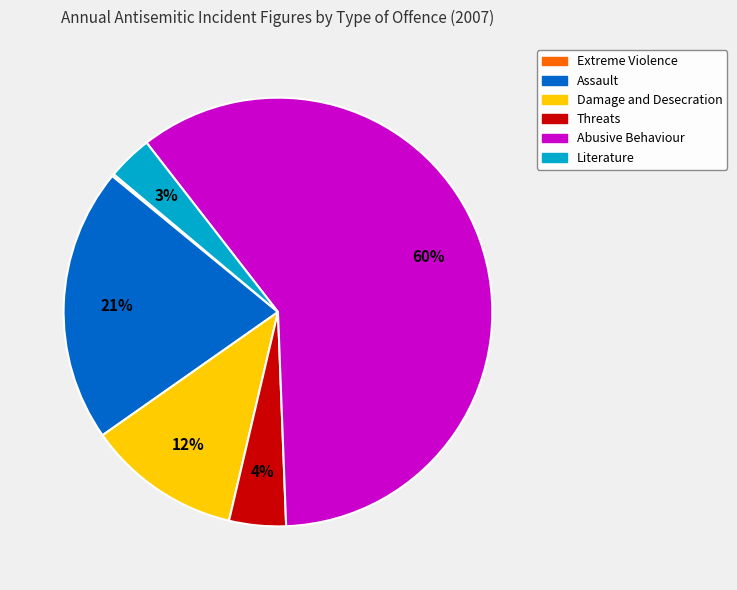

Is it true that Abusive Behaviour is 48% of the pie?

False